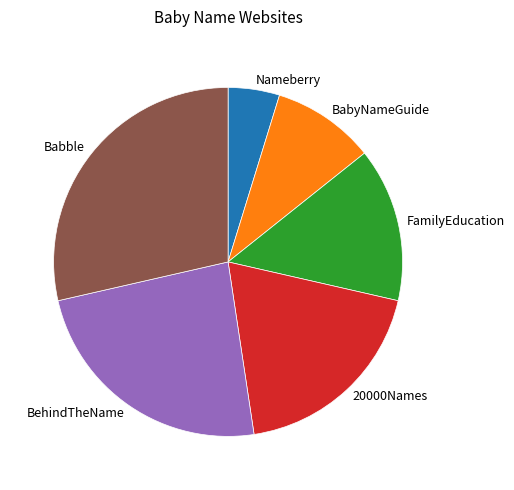

True or false: Nameberry accounts for 14% of the total.

False